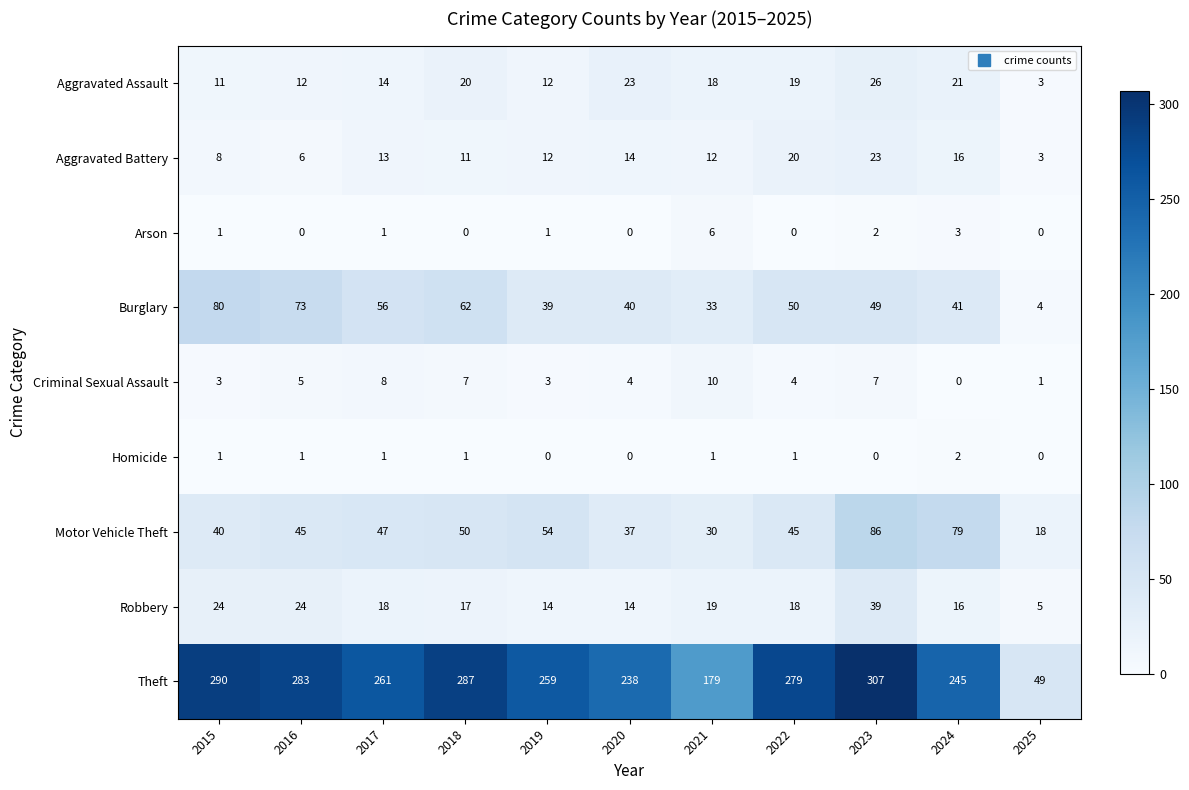

The Aggravated Battery series shows 8 at 2020. True or false?

False